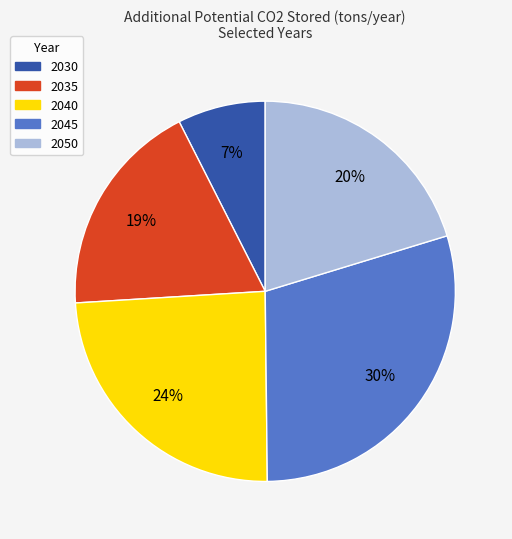

Count the number of slices in the pie.

5